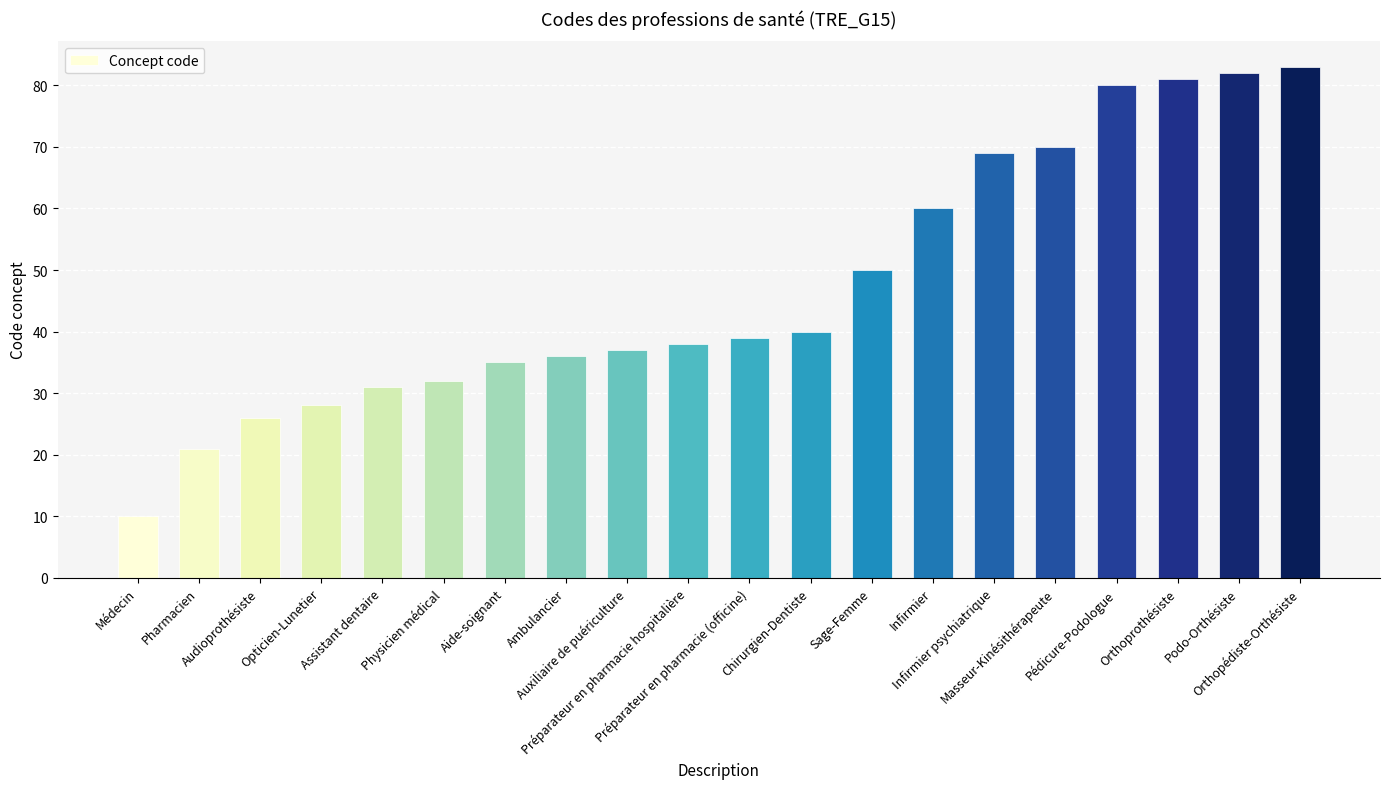

Reading right to left, what are all the values shown in this chart?

83	82	81	80	70	69	60	50	40	39	38	37	36	35	32	31	28	26	21	10